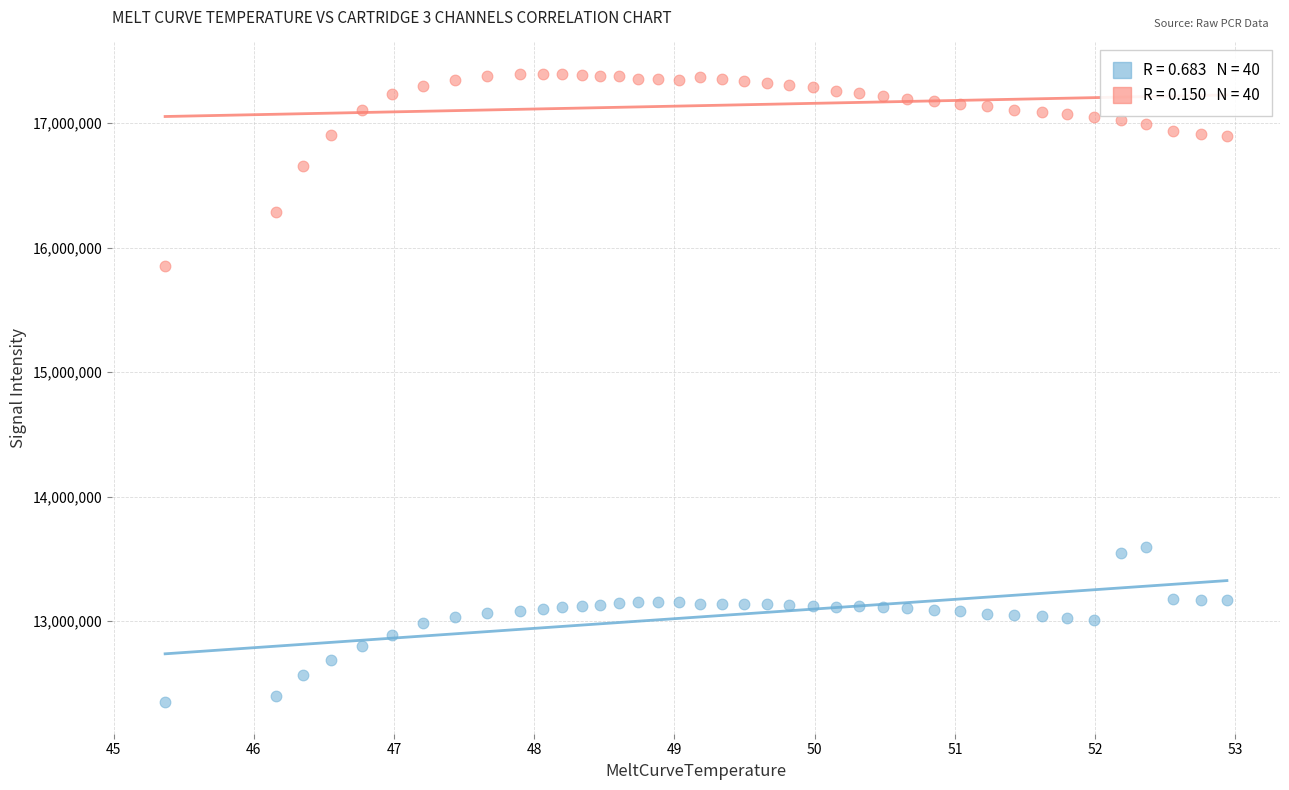

Across all data points, what is the range of Y values (max minus min)?

5045319